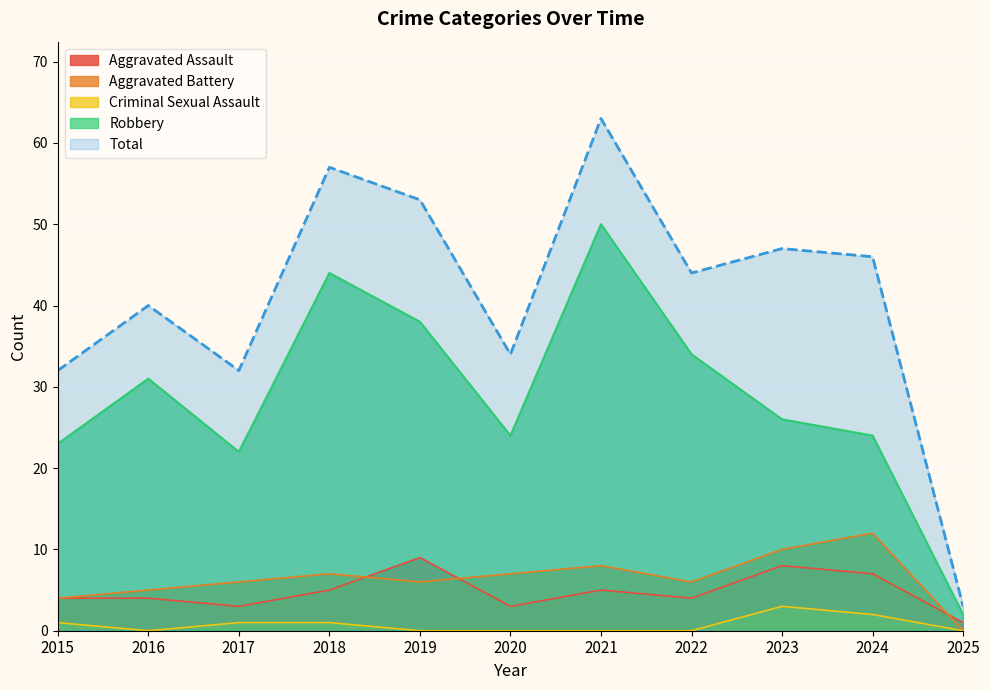

How many data points does each series have?

11